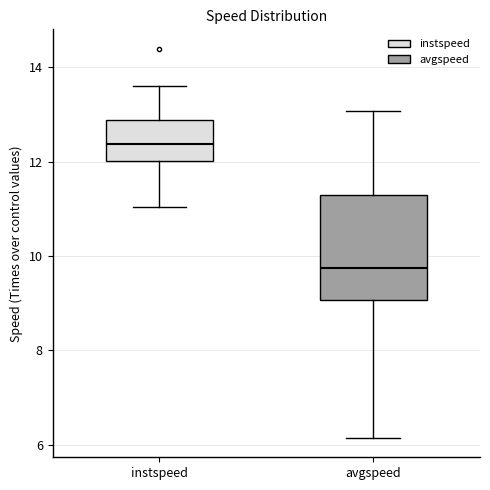

Where is the upper edge of the box for instspeed on the y-axis? The values are not printed on the chart, so give them approximately, as read against the axis.

12.8